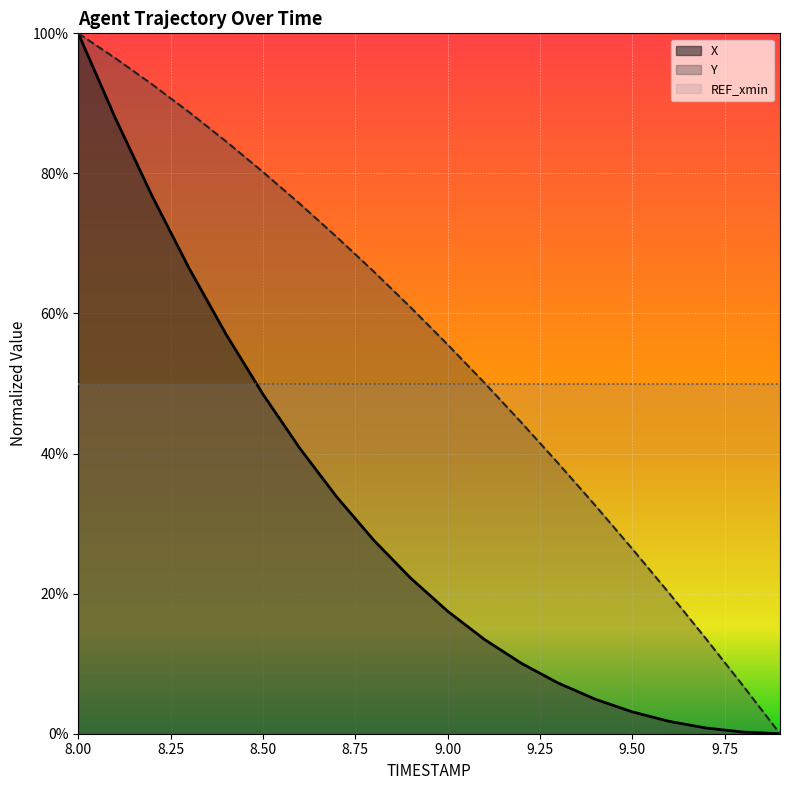

What are all the series names shown in the legend?

X, Y, REF_xmin